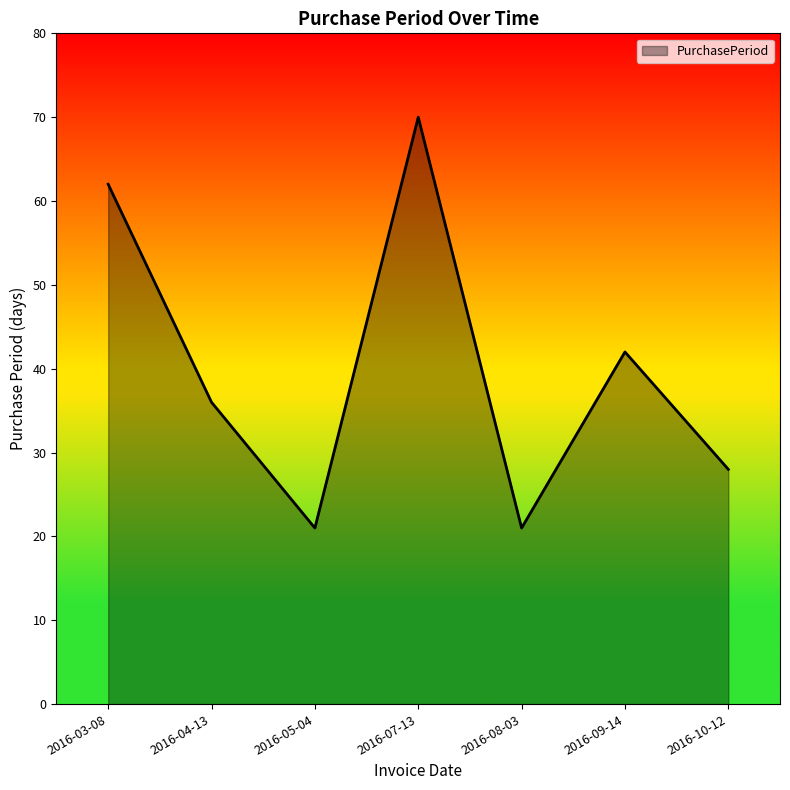

What position from the left is 2016-09-14?

6